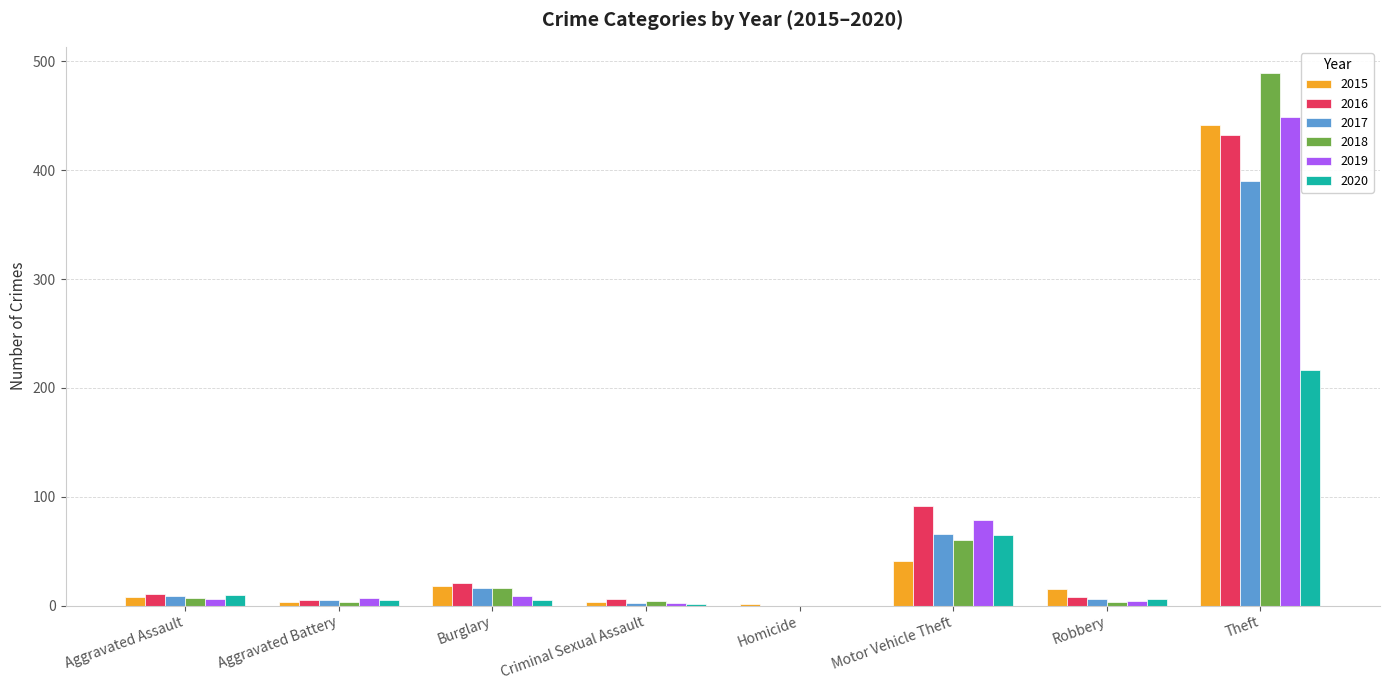

Does the chart contain stacked bars?

No